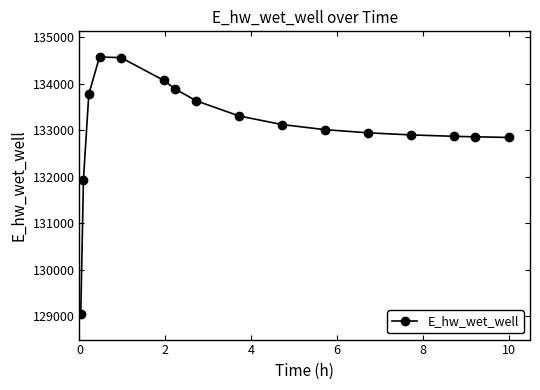

What is the value of the 6th point from the left?

134065.5